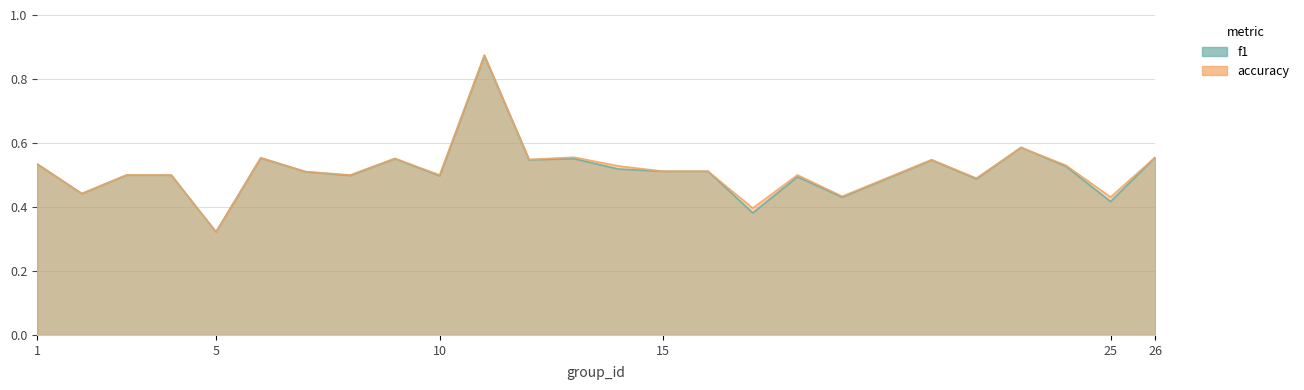

What is the smallest value displayed?

0.3